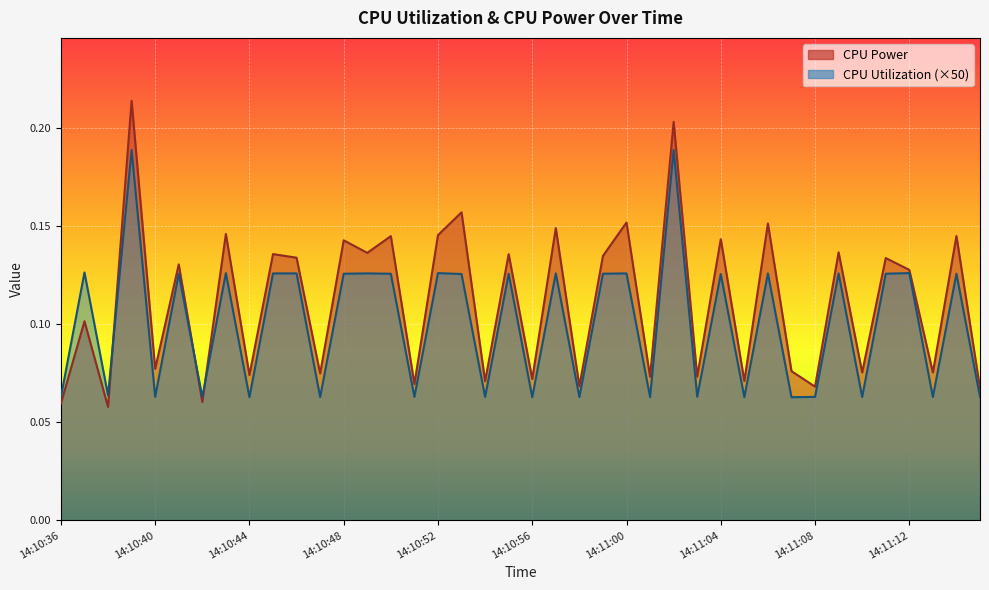

What is the label of the 8th point from the left?

14:10:43